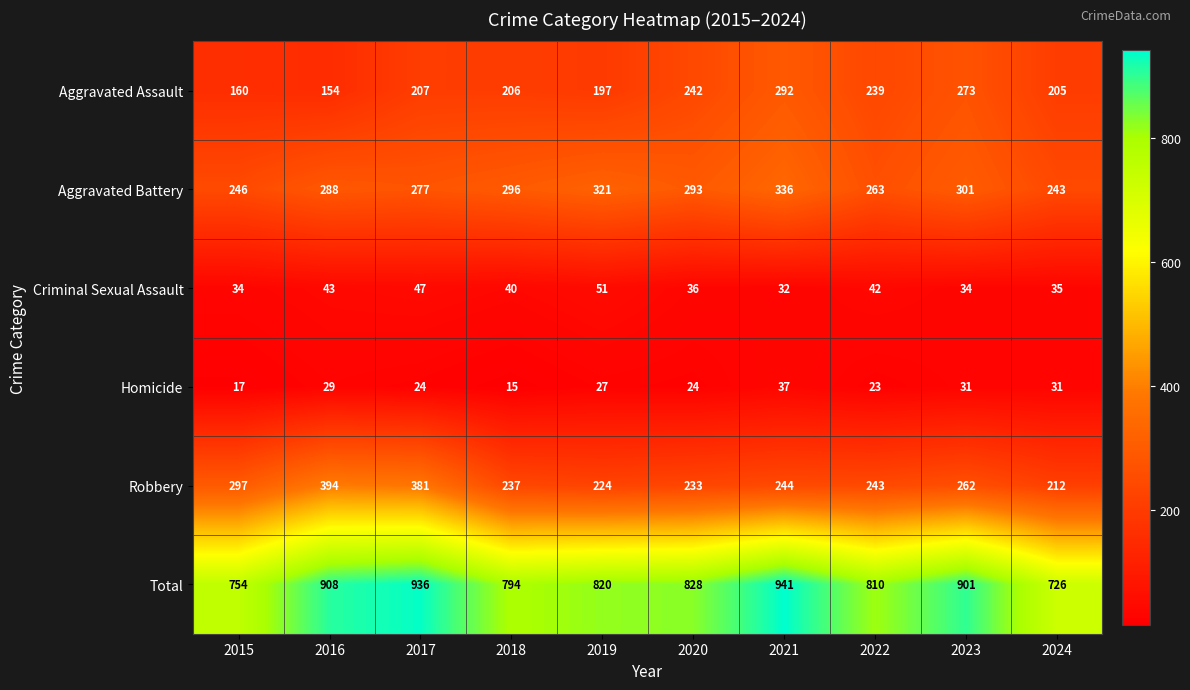

What is the difference between the maximum and minimum values in the Aggravated Assault series?

138